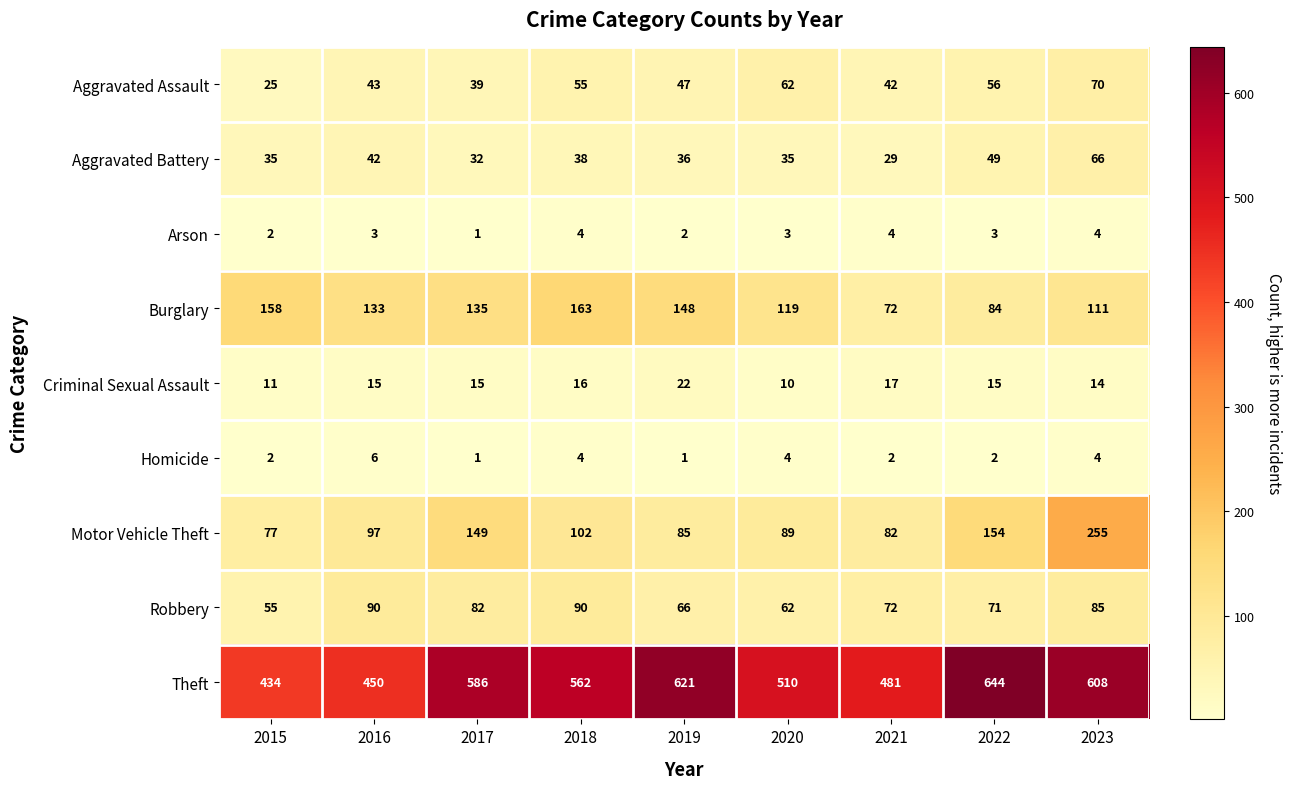

At 2016, list the series in order from largest to smallest.

Theft, Burglary, Motor Vehicle Theft, Robbery, Aggravated Assault, Aggravated Battery, Criminal Sexual Assault, Homicide, Arson